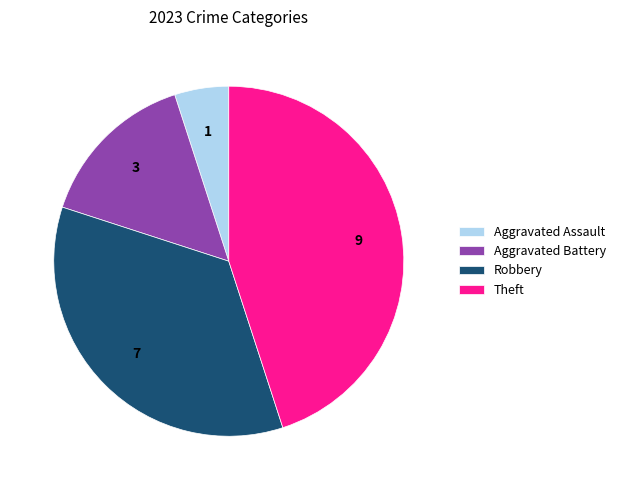

Is there any slice that represents more than half of the pie?

No